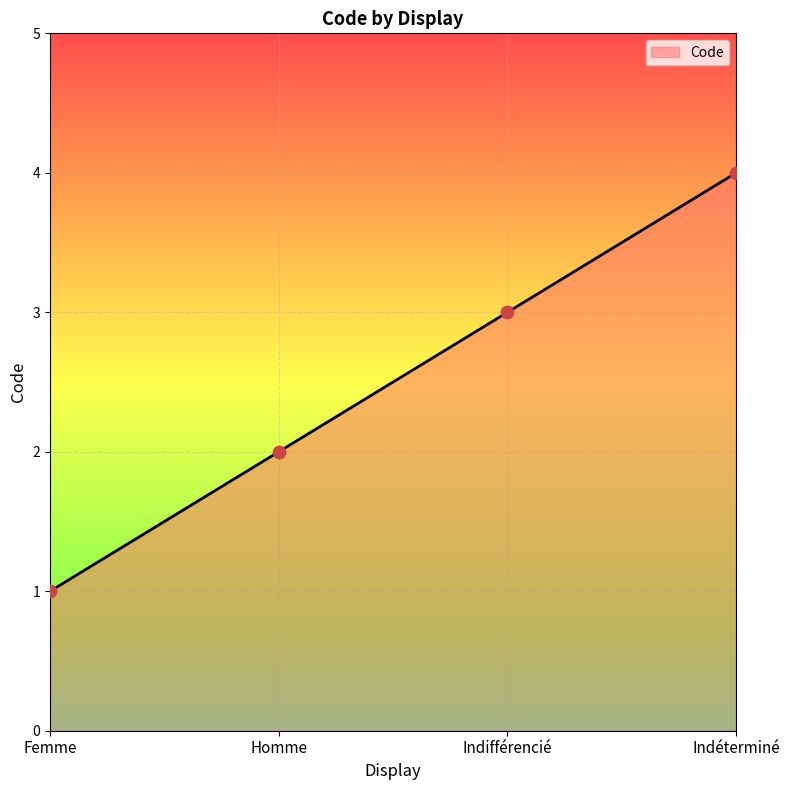

What is the change in value from Femme to Indifférencié?

+2